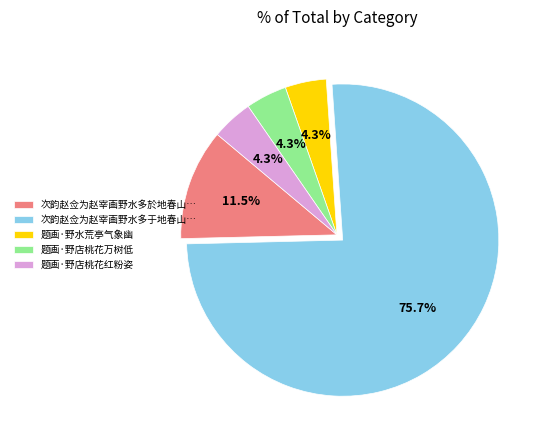

What is the total percentage of 题画·野店桃花万树低 and 次韵赵佥为赵宰画野水多於地春山…?

15.8%